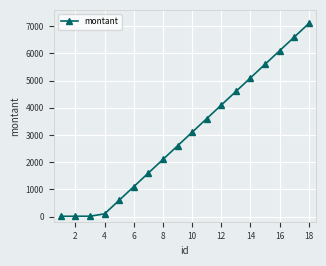

What is the difference between the maximum and minimum values?

7090